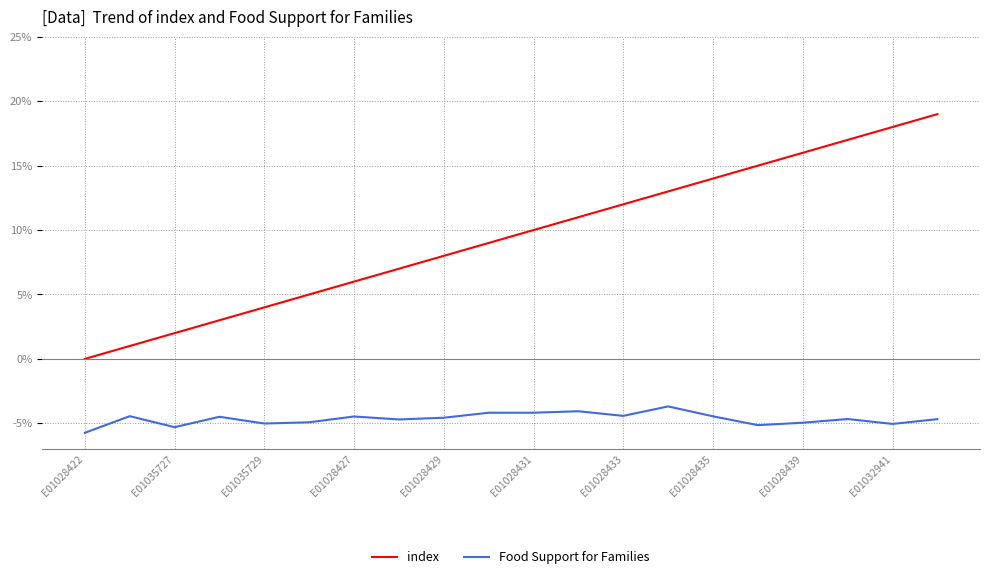

Which series has the largest total across all categories?

index